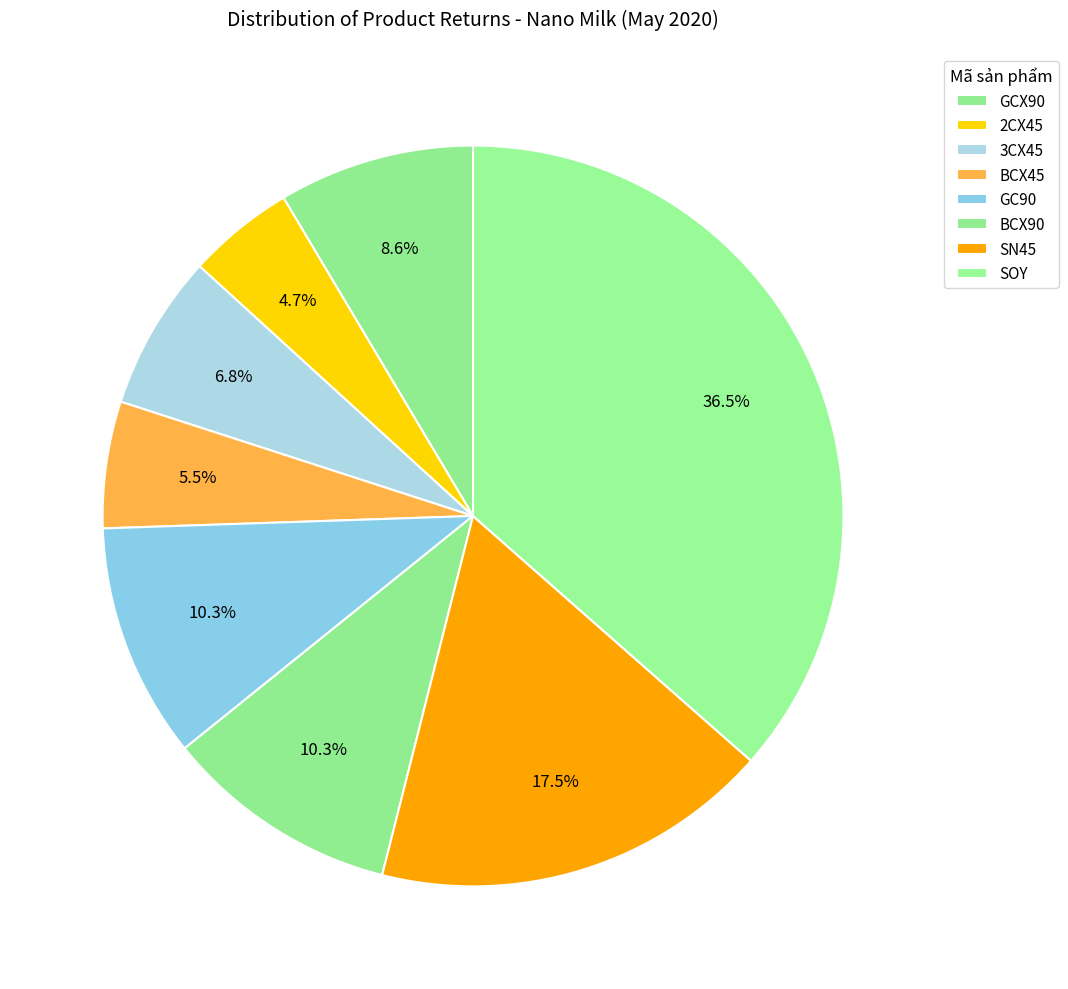

Is it true that GC90 is 3% of the pie?

False